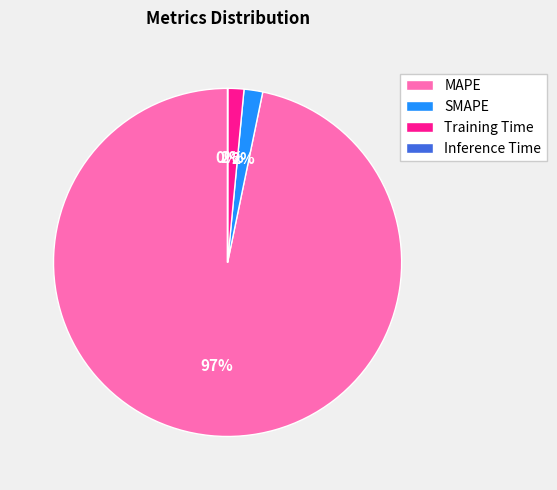

True or false: Training Time accounts for 8% of the total.

False